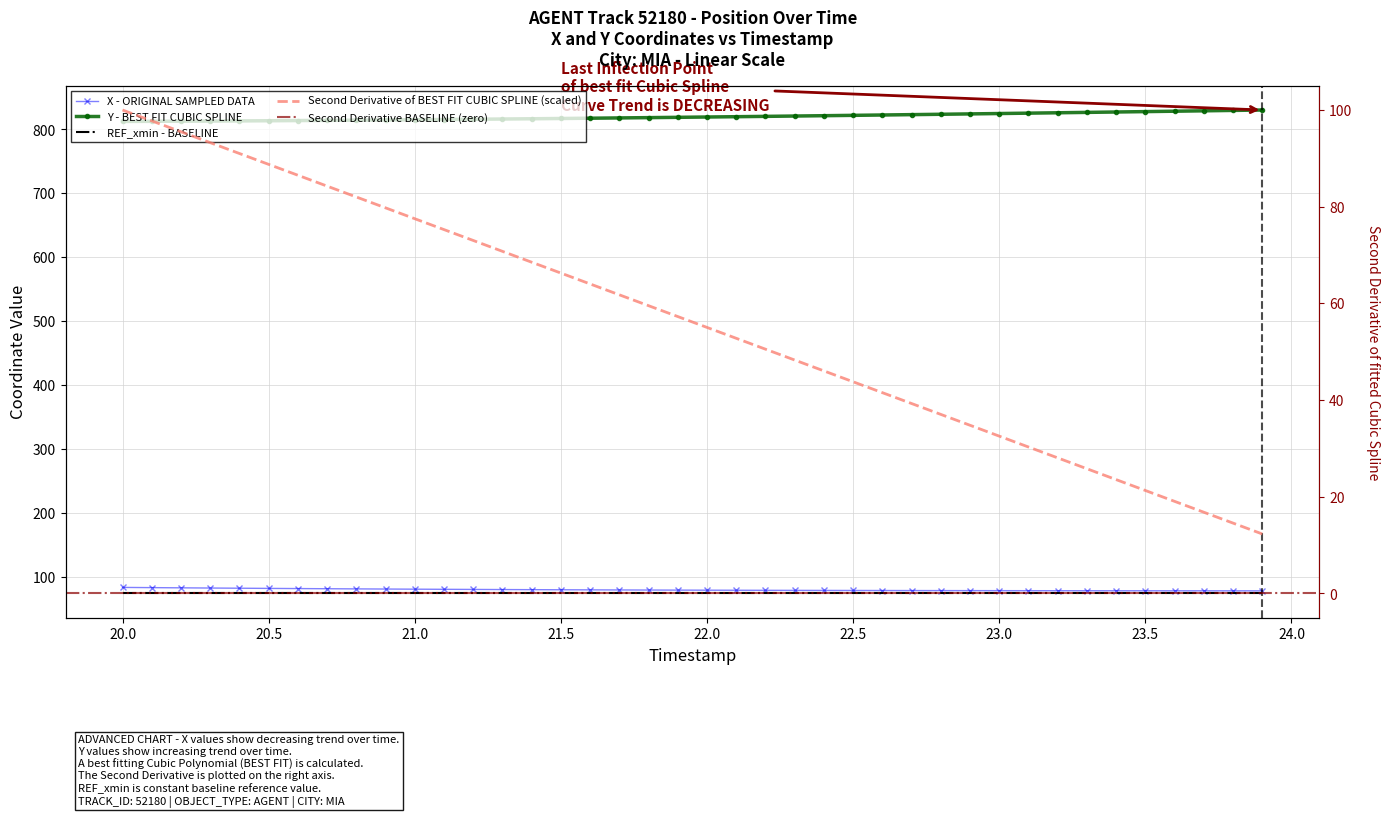

The value of Y at 39 is 493.5. True or false?

False